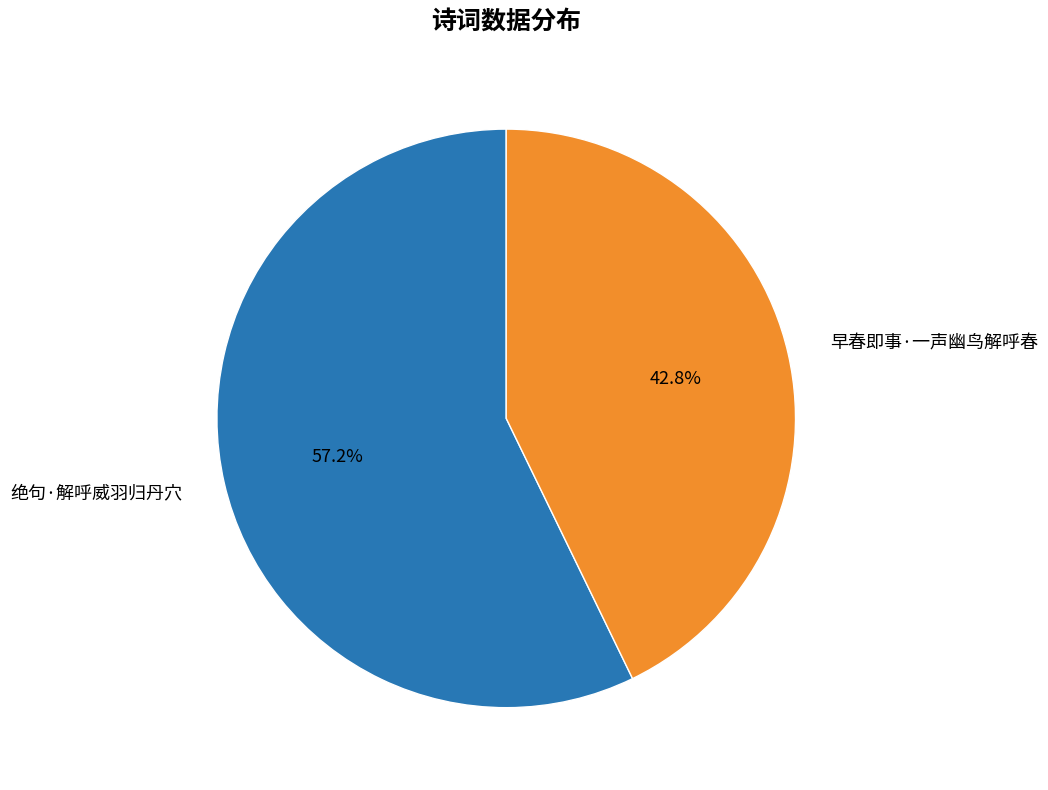

Which slice is the smallest?

早春即事·一声幽鸟解呼春